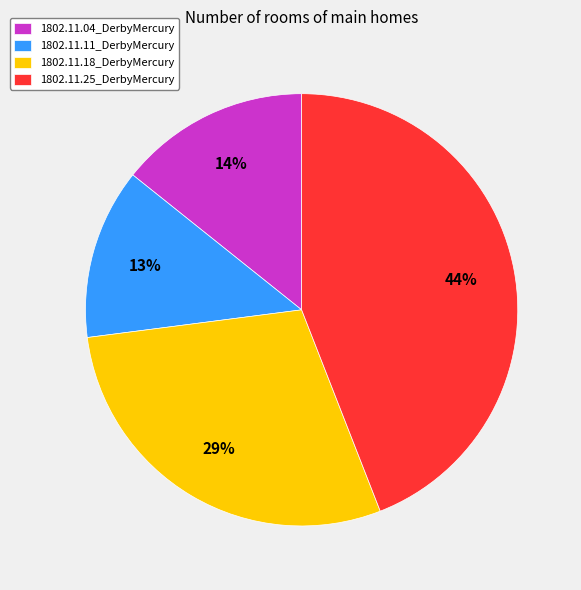

The 1802.11.25_DerbyMercury slice represents 44% of the pie. True or false?

True